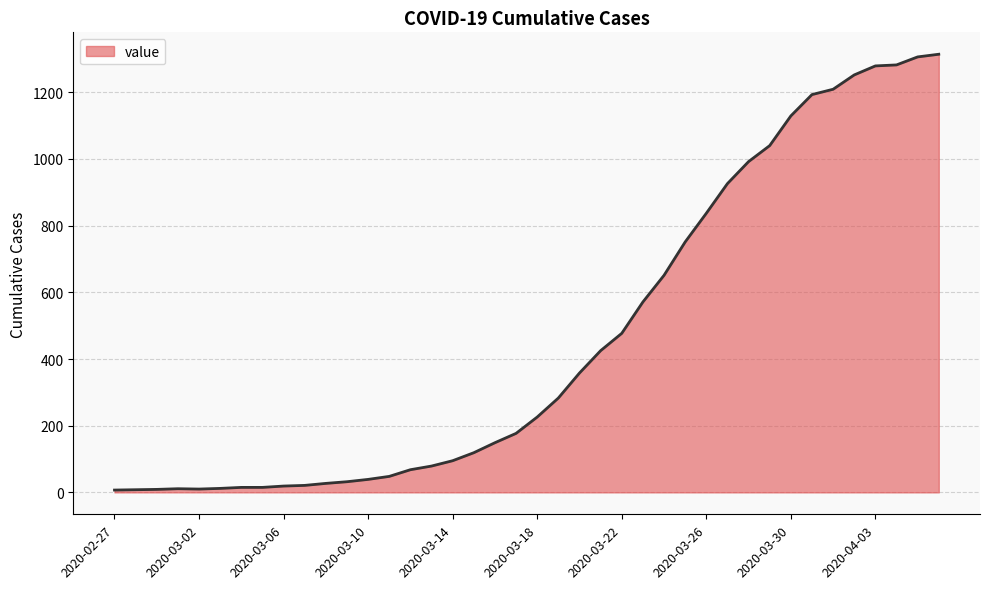

How many lines are shown in the chart?

1